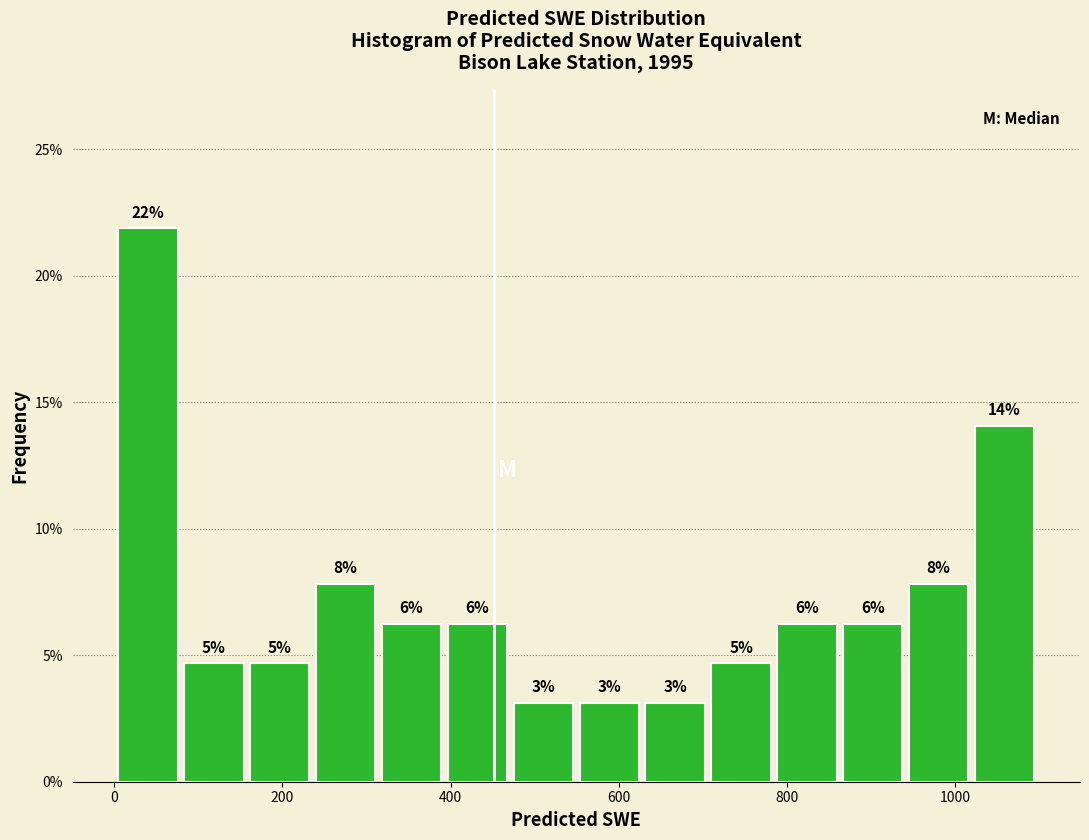

Read against the x-axis, roughly where is the centre of the tallest bar?

40